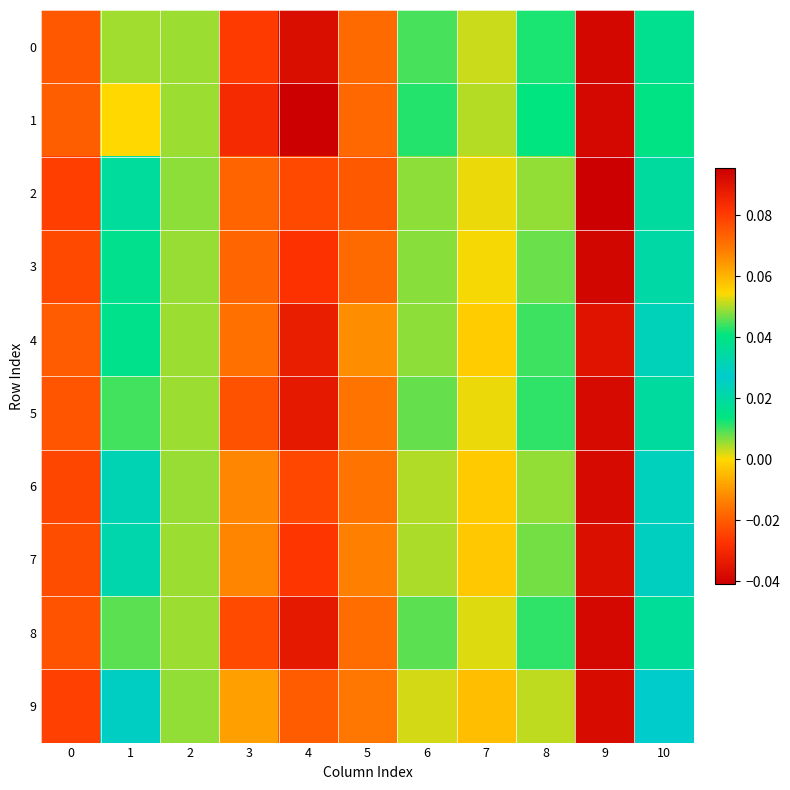

Between 1 and 6, which series saw the biggest shift?

9